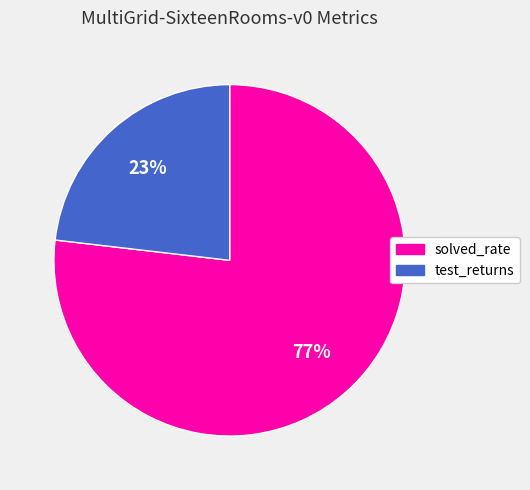

Is there a majority slice in this chart?

Yes